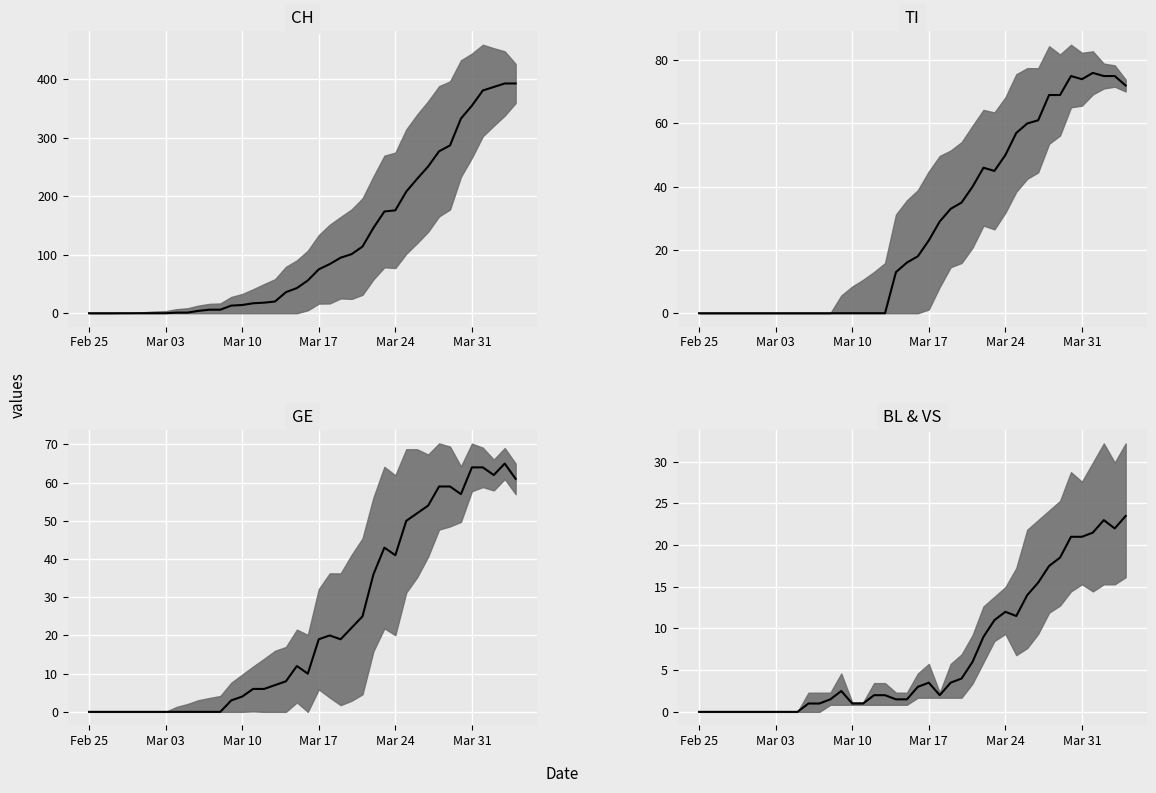

What is the maximum value shown in the chart?

393.0